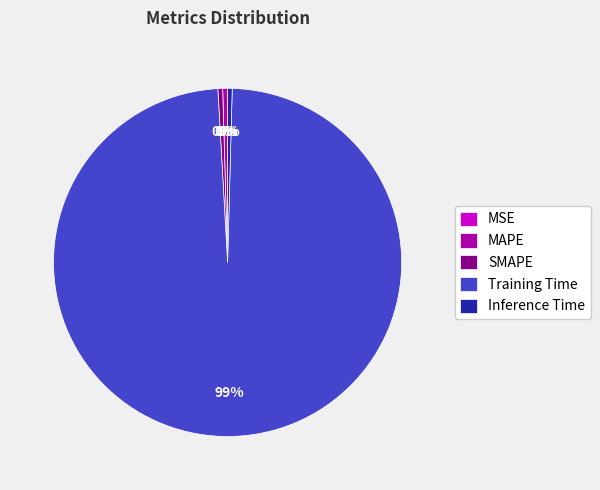

Combined, do Training Time and Inference Time account for over 50%?

Yes